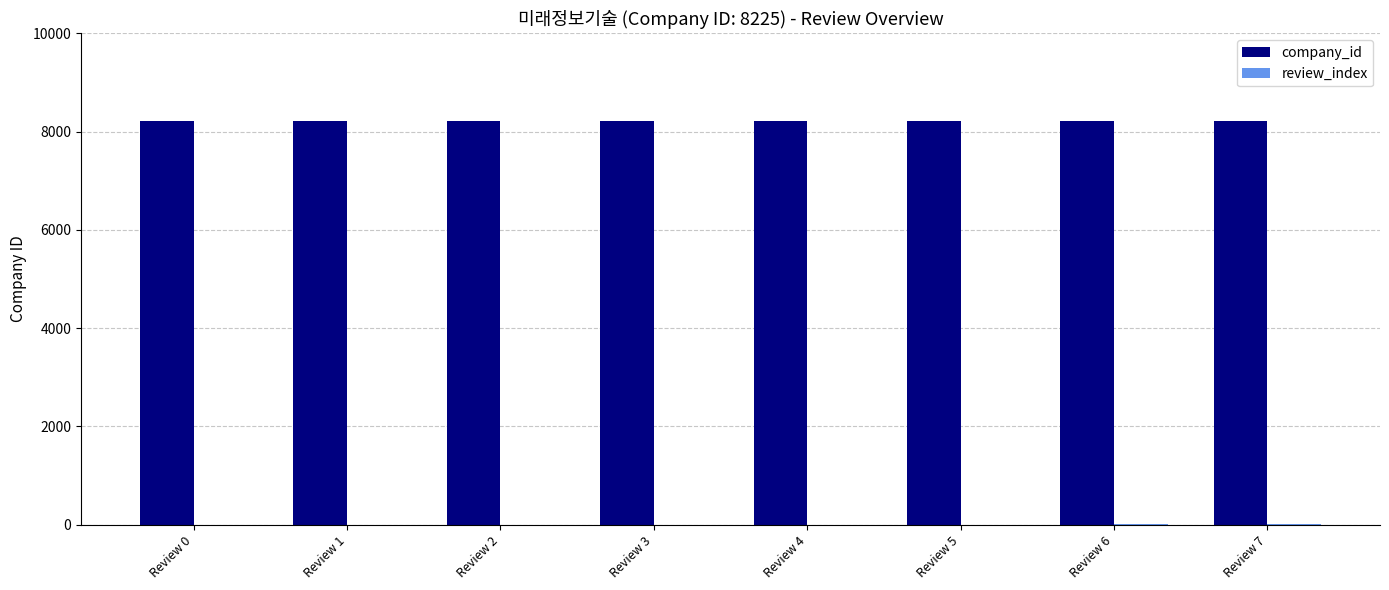

Which series has the largest total across all categories?

company_id